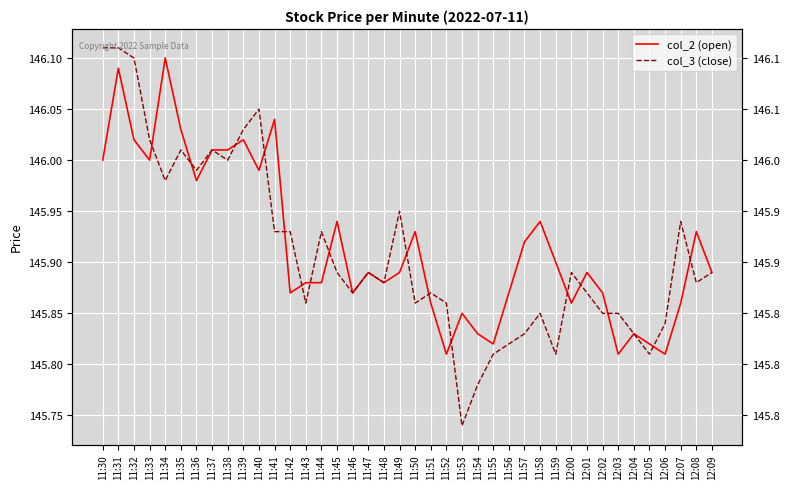

After their last crossing, which series has the higher values: col_2 (open) or col_3 (close)?

col_2 (open)